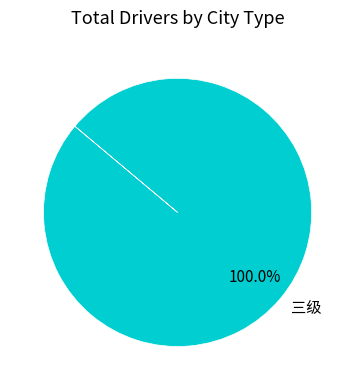

How many segments does this pie chart have?

1